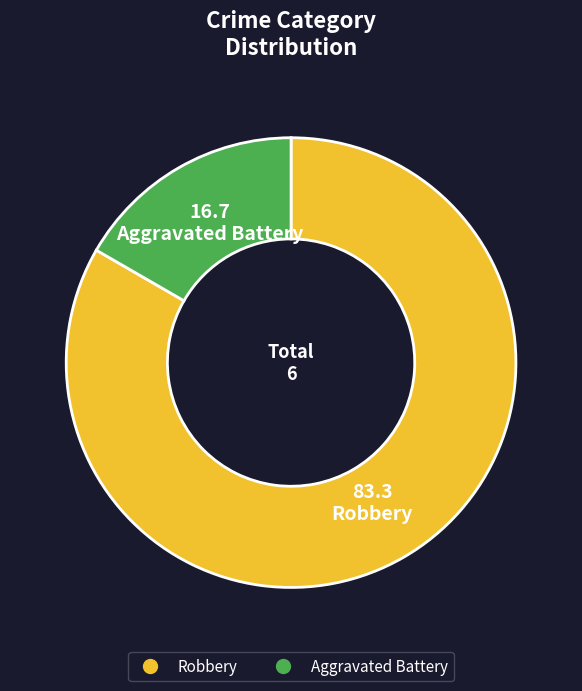

Which slice represents more than half of the pie?

Robbery